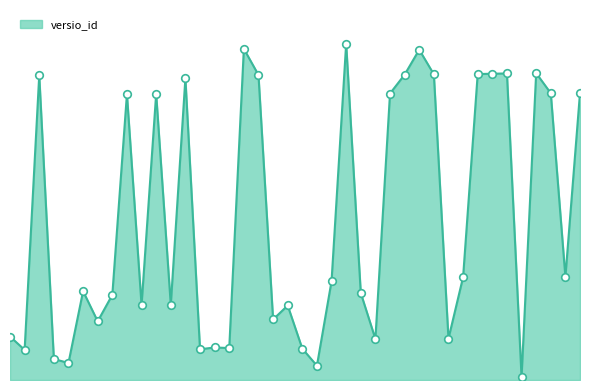

Is this an area chart (filled region under the line)?

Yes